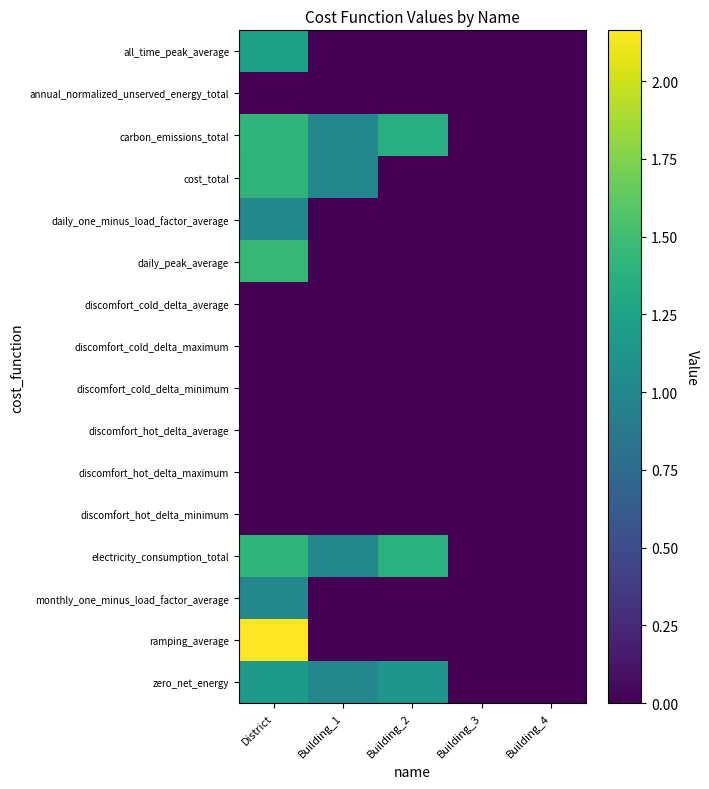

Which series has the widest spread of values?

ramping_average